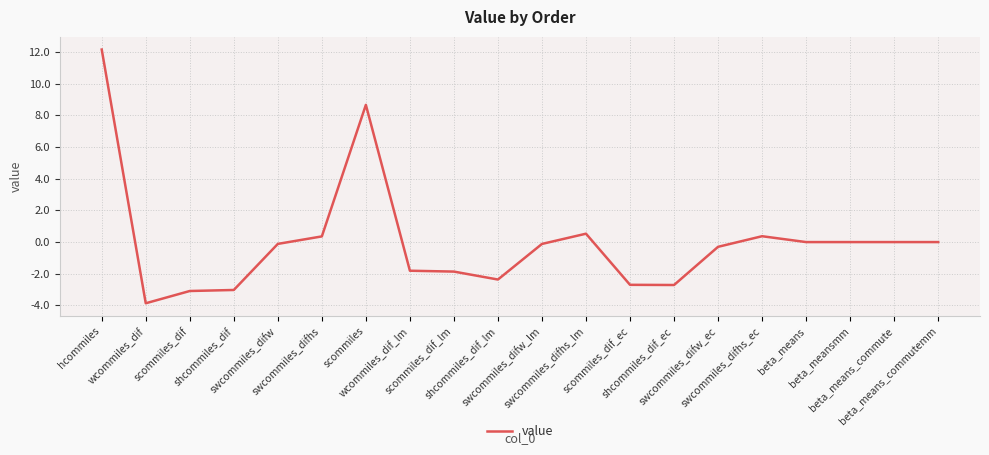

What is the smallest value displayed?

-3.9